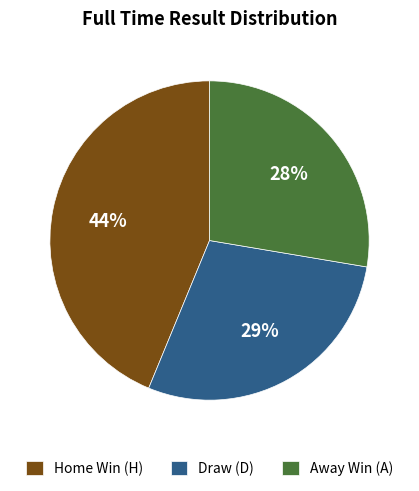

Is the sum of Draw (D) and Home Win (H) greater than half?

Yes